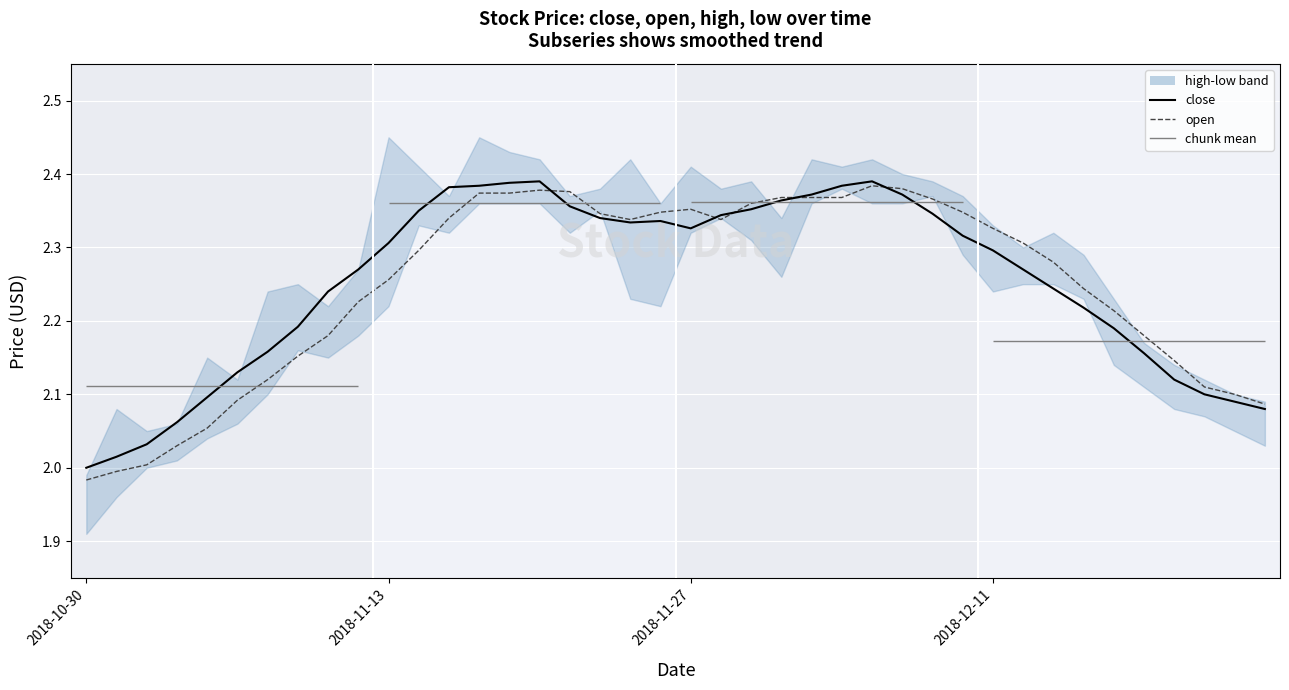

How many interior local peaks does the open series have?

3